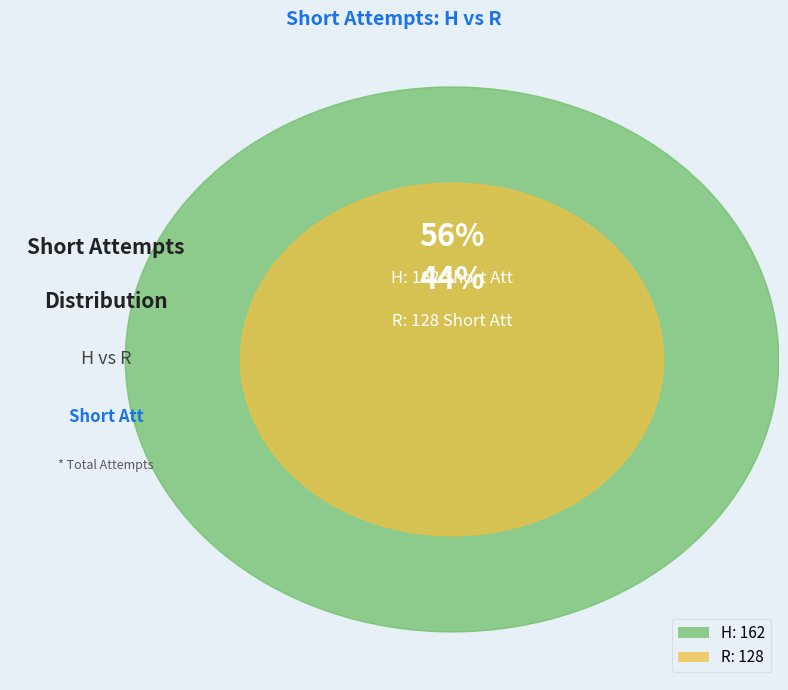

What is the change in value from H to R?

-34